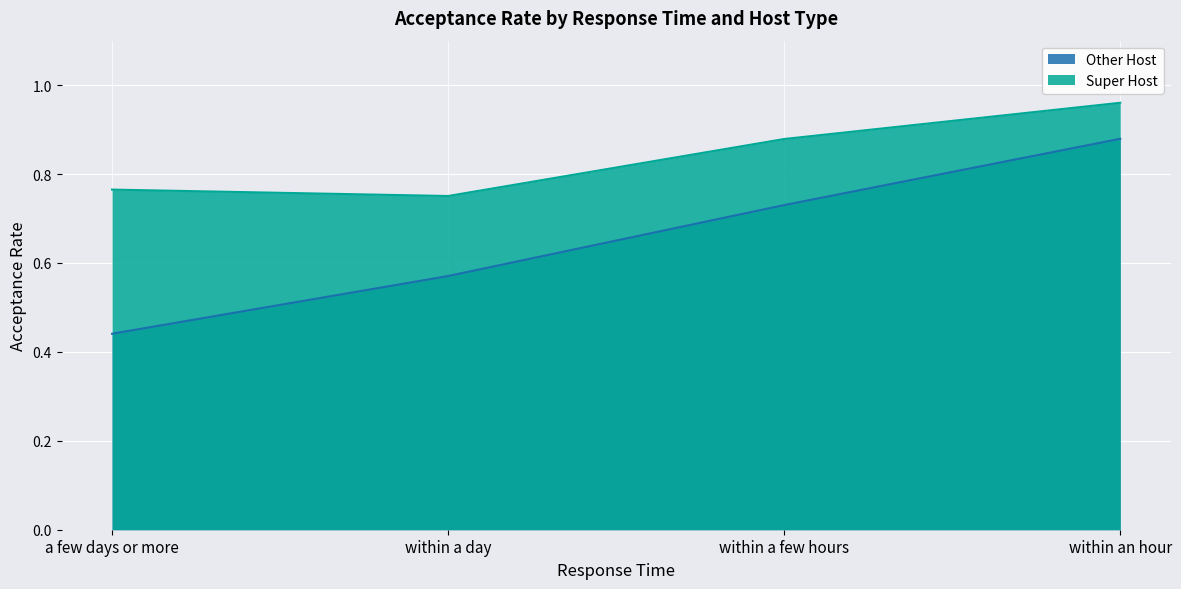

What position from the right is a few days or more?

4